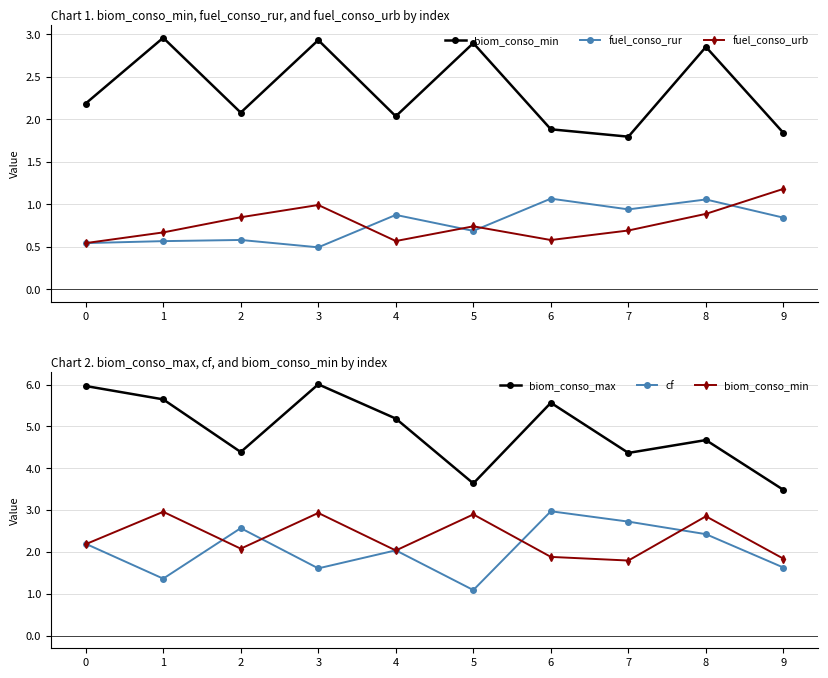

True or false: fuel_conso_rur and cf cross at least once.

False